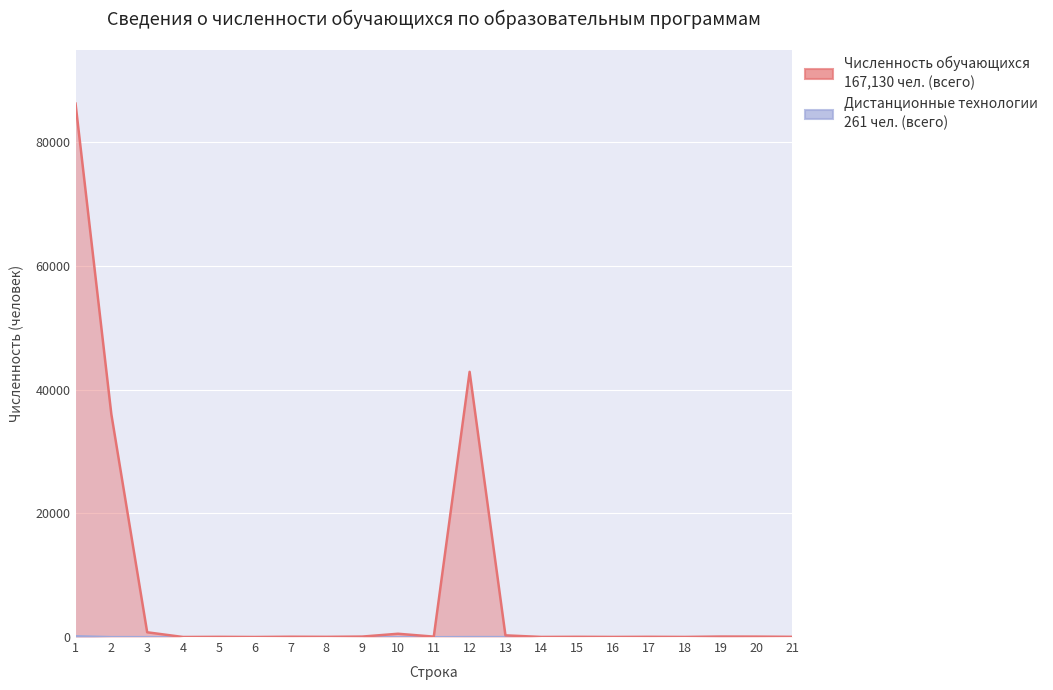

True or false: Численность обучающихся and Дистанционные образовательные технологии intersect in this chart.

False